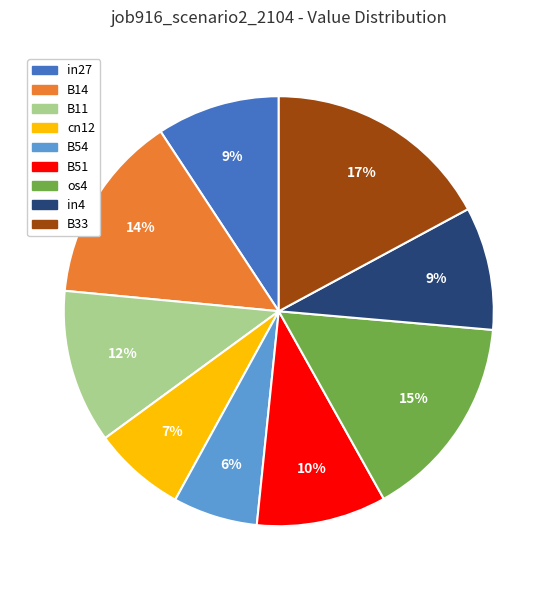

To the nearest percent, what is the combined percentage of B51 and B33?

27%